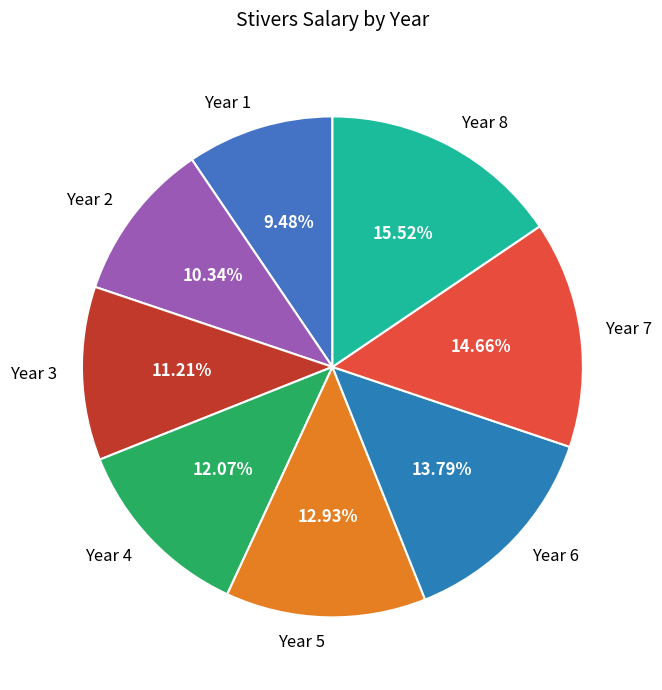

Which has a higher value, Year 7 or Year 5?

Year 7